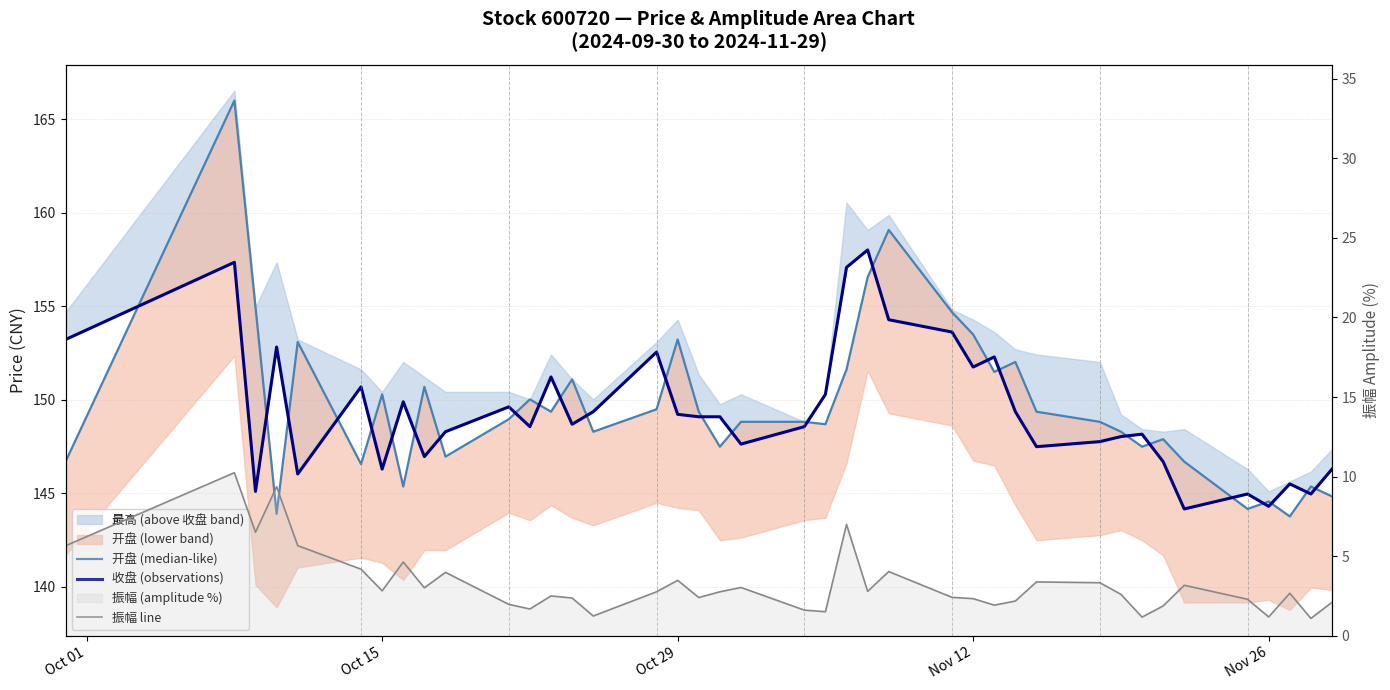

True or false: 振幅 line and 开盘 (median-like) cross at least once.

False